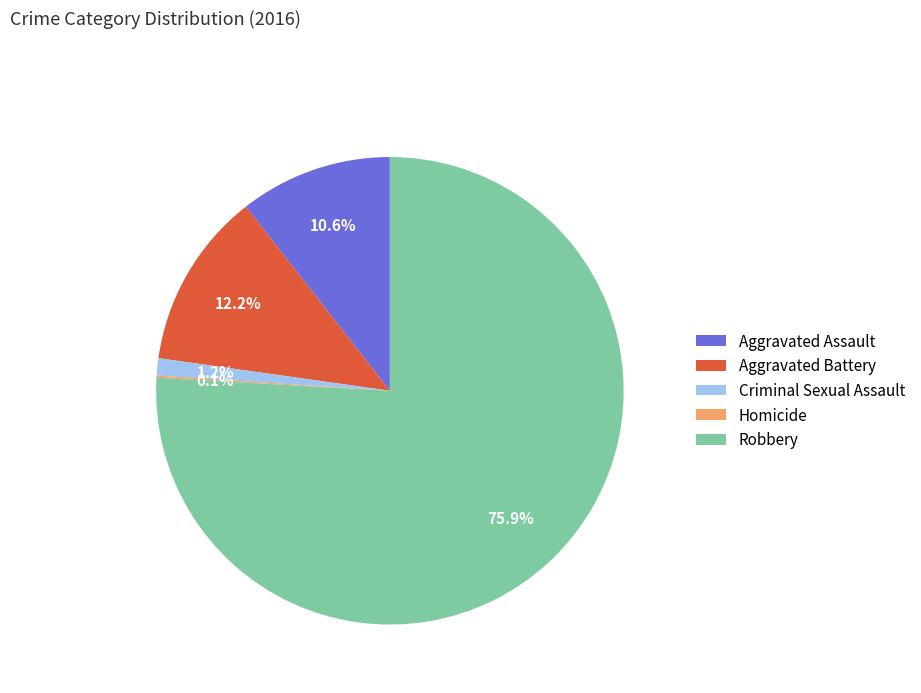

Is there any slice that represents more than half of the pie?

Yes